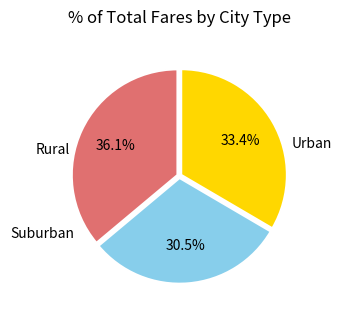

How many slices are in this pie chart?

3